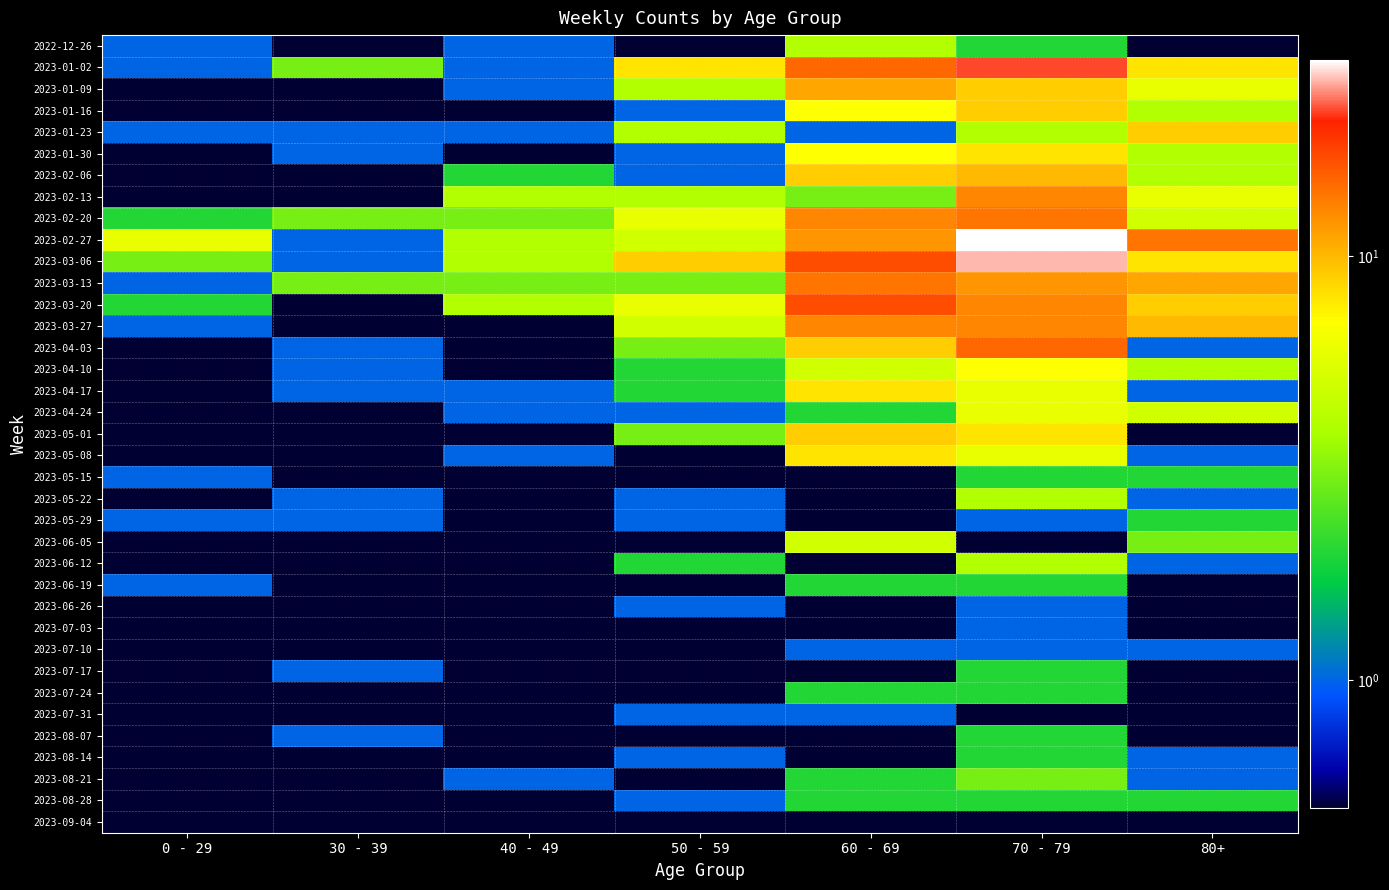

What is the greatest value displayed?

29.0